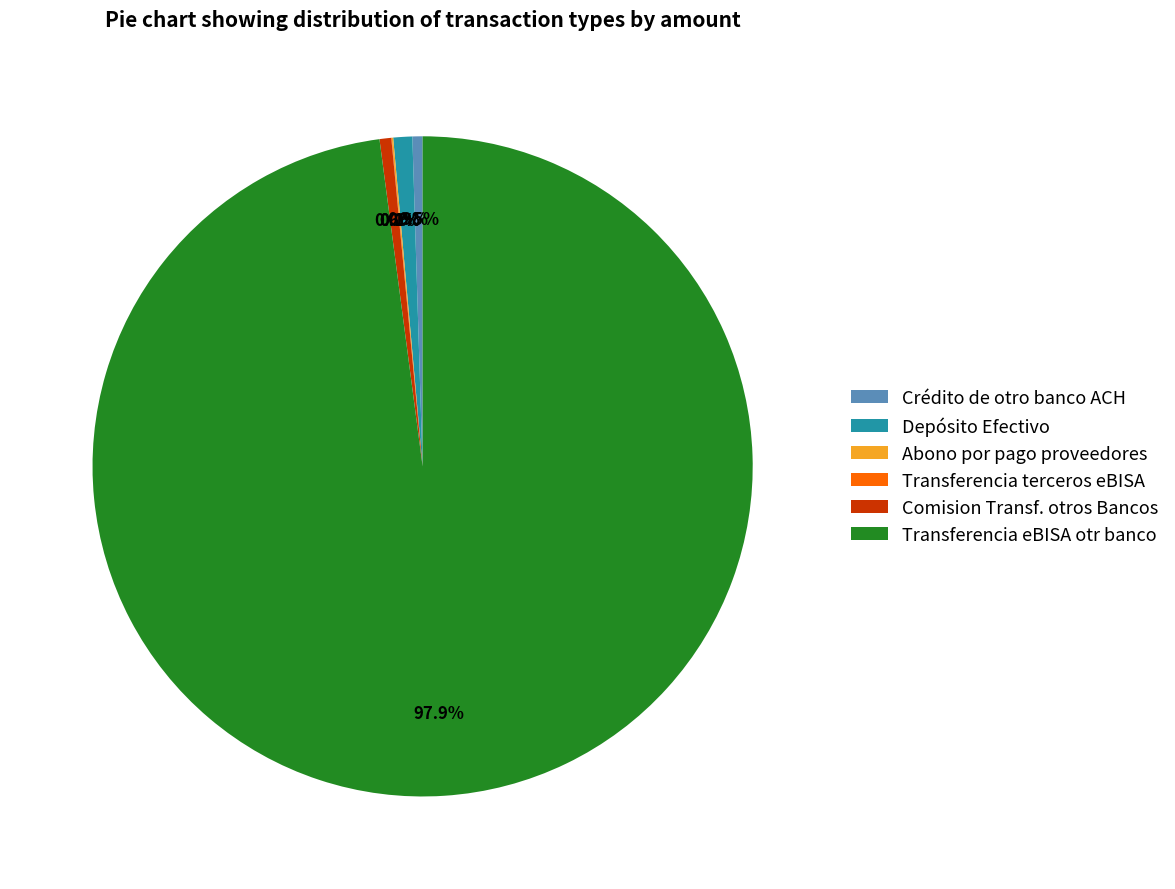

Which has a higher value, Depósito Efectivo or Transferencia eBISA otr banco?

Transferencia eBISA otr banco